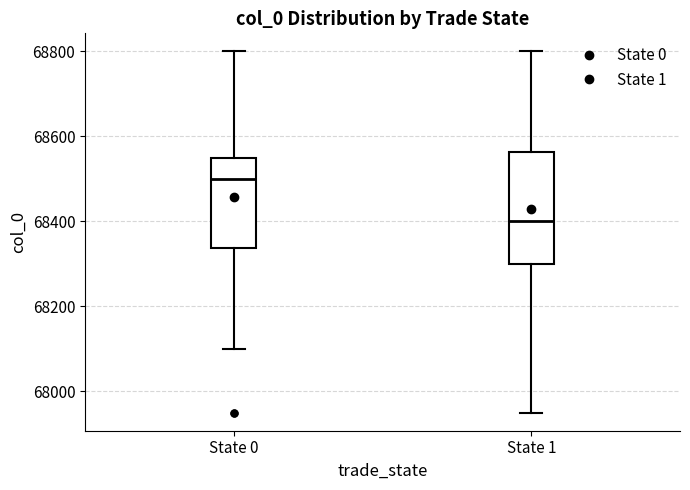

Reading left to right, read every box against the y-axis: the position of its median line, the range the box covers, and the ends of its whiskers. The values are not printed on the chart, so give them approximately, as read against the axis.

State 0: median 68500, box 68340 to 68560, whiskers 68100 to 68800
State 1: median 68400, box 68300 to 68560, whiskers 67960 to 68800